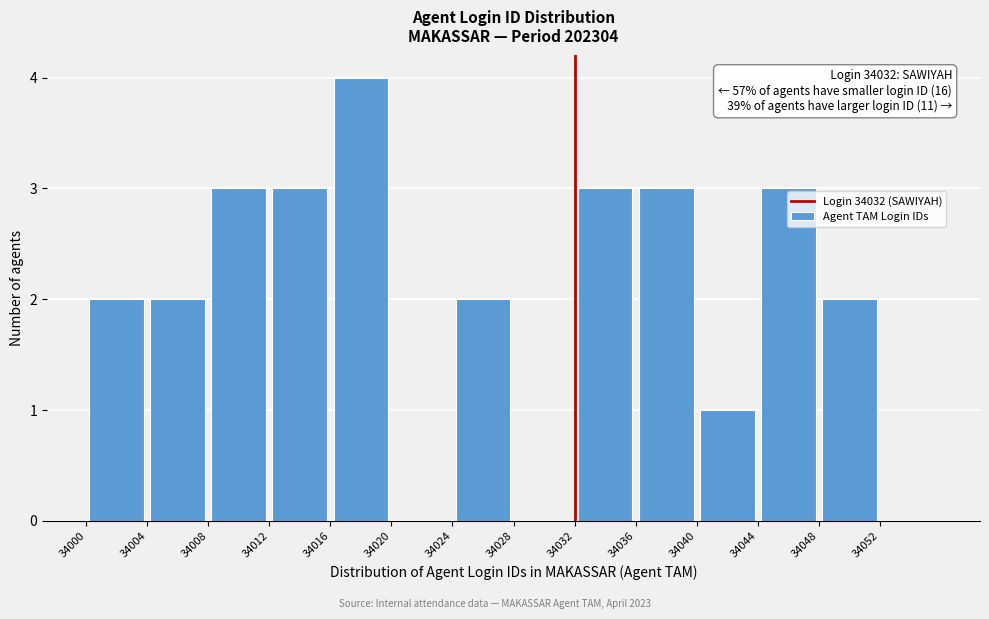

Which range on the x-axis has the tallest bar?

34016 to 34020